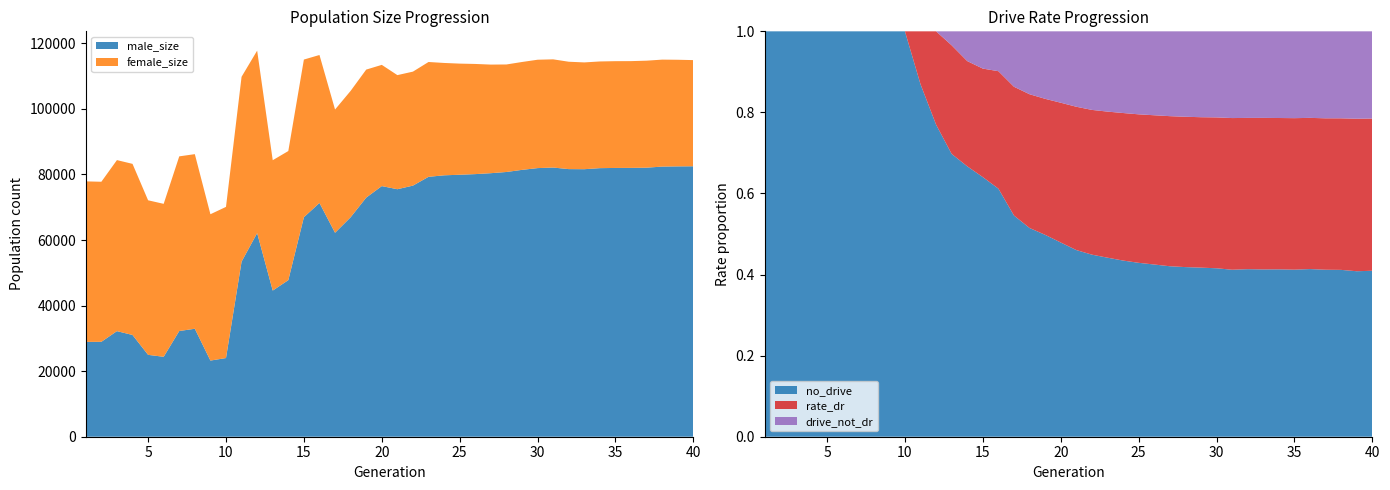

Reading left to right, transcribe all the data shown in this chart.

size: 1=77901.0	2=77784.0	3=84390.0	4=83243.0	5=72130.0	6=71046.0	7=85531.0	8=86208.0	9=67876.0	10=70118.0	11=109807.0	12=117785.0	13=84358.0	14=87156.0	15=115064.0	16=116455.0	17=99819.0	18=105506.0	19=112003.0	20=113443.0	21=110316.0	22=111382.0	23=114321.0	24=114028.0	25=113826.0	26=113724.0	27=113528.0	28=113566.0	29=114320.0	30=115011.0	31=115129.0	32=114400.0	33=114194.0	34=114484.0	35=114571.0	36=114587.0	37=114724.0	38=115043.0	39=115000.0	40=114898.0
female_size: 1=48970.0	2=48827.0	3=52179.0	4=52198.0	5=47151.0	6=46662.0	7=53281.0	8=53269.0	9=44642.0	10=46115.0	11=56402.0	12=55663.0	13=39769.0	14=39389.0	15=48103.0	16=45133.0	17=37599.0	18=38550.0	19=39057.0	20=36982.0	21=34809.0	22=34774.0	23=35032.0	24=34277.0	25=33904.0	26=33607.0	27=33129.0	28=32801.0	29=32908.0	30=33061.0	31=33008.0	32=32757.0	33=32578.0	34=32547.0	35=32575.0	36=32569.0	37=32642.0	38=32632.0	39=32524.0	40=32392.0
rate_dr: 1=0.0	2=0.0	3=0.0	4=0.0	5=0.0	6=0.0	7=0.0	8=0.0	9=0.0	10=0.0	11=0.1	12=0.2	13=0.3	14=0.3	15=0.3	16=0.3	17=0.3	18=0.3	19=0.3	20=0.3	21=0.4	22=0.4	23=0.4	24=0.4	25=0.4	26=0.4	27=0.4	28=0.4	29=0.4	30=0.4	31=0.4	32=0.4	33=0.4	34=0.4	35=0.4	36=0.4	37=0.4	38=0.4	39=0.4	40=0.4
rate_has_drive: 1=0.0	2=0.0	3=0.0	4=0.0	5=0.0	6=0.0	7=0.0	8=0.0	9=0.0	10=0.0	11=0.1	12=0.2	13=0.3	14=0.3	15=0.4	16=0.4	17=0.5	18=0.5	19=0.5	20=0.5	21=0.5	22=0.6	23=0.6	24=0.6	25=0.6	26=0.6	27=0.6	28=0.6	29=0.6	30=0.6	31=0.6	32=0.6	33=0.6	34=0.6	35=0.6	36=0.6	37=0.6	38=0.6	39=0.6	40=0.6